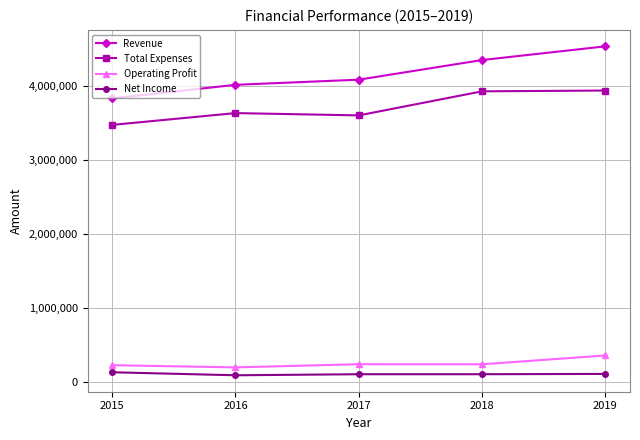

At how many categories does at least one series exceed 1046841?

5